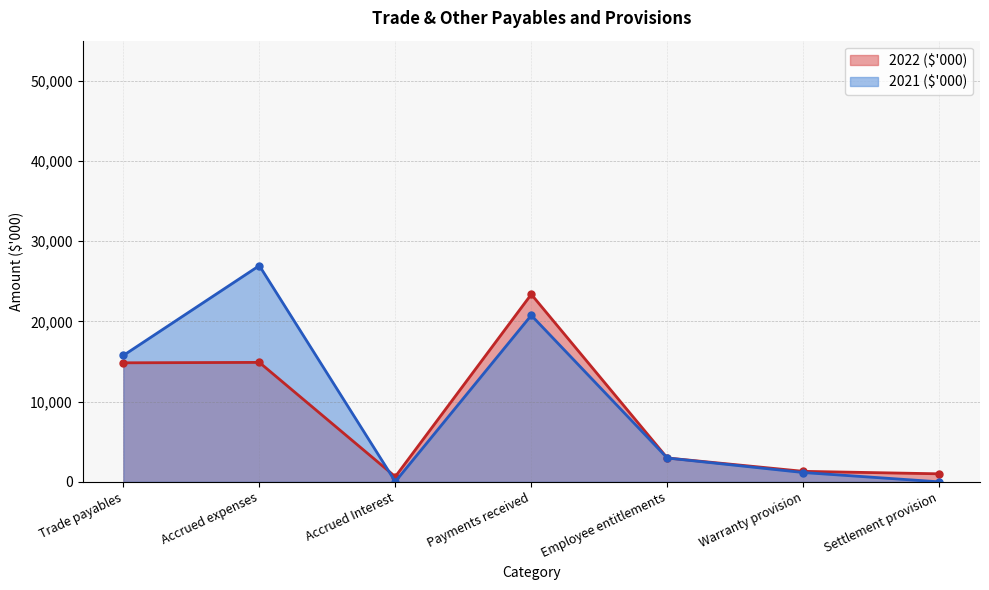

Which series changed the most between Warranty provision and Settlement provision?

2021 ($'000)